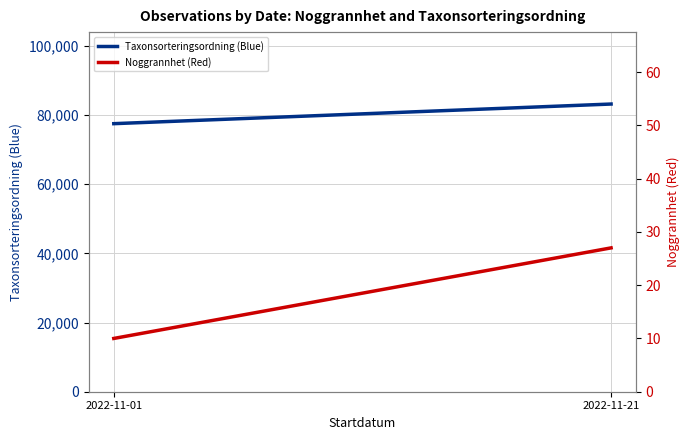

Reading left to right, what are all the values shown in this chart?

Taxonsorteringsordning (Blue): 2022-11-01=77506	2022-11-21=83183
Noggrannhet (Red): 2022-11-01=10	2022-11-21=27